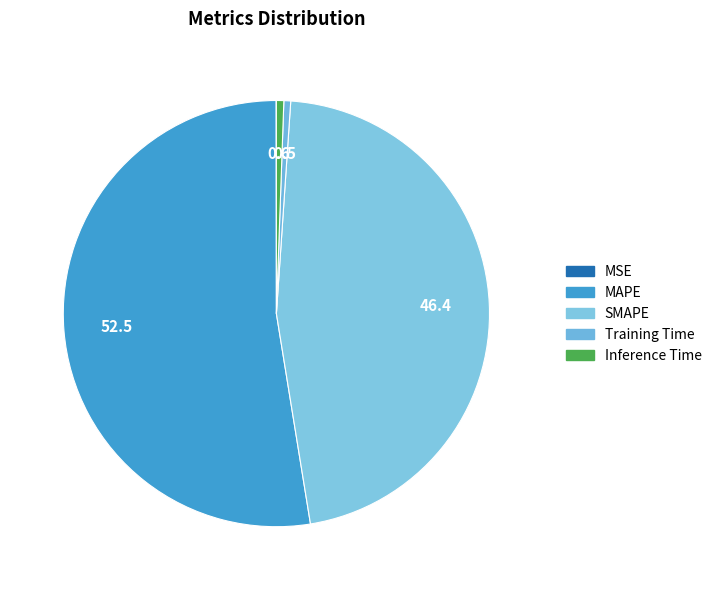

To the nearest percent, what percentage of the pie is Training Time?

1%